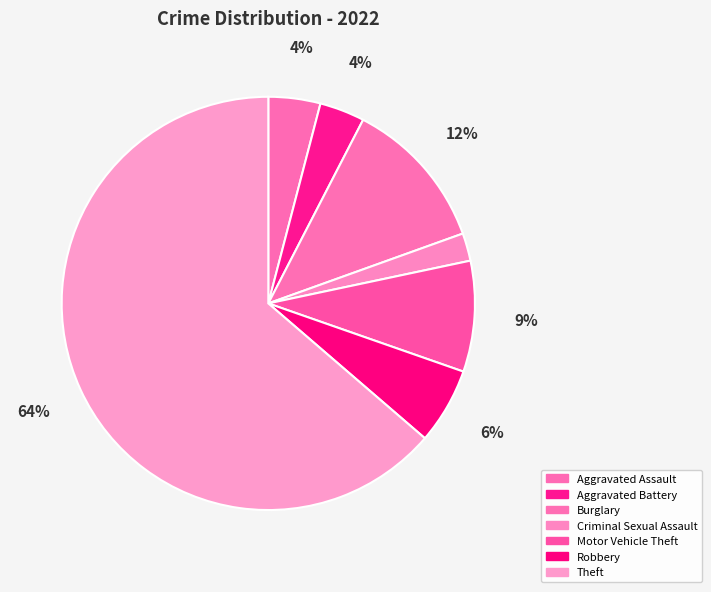

Is there any slice that represents more than half of the pie?

Yes